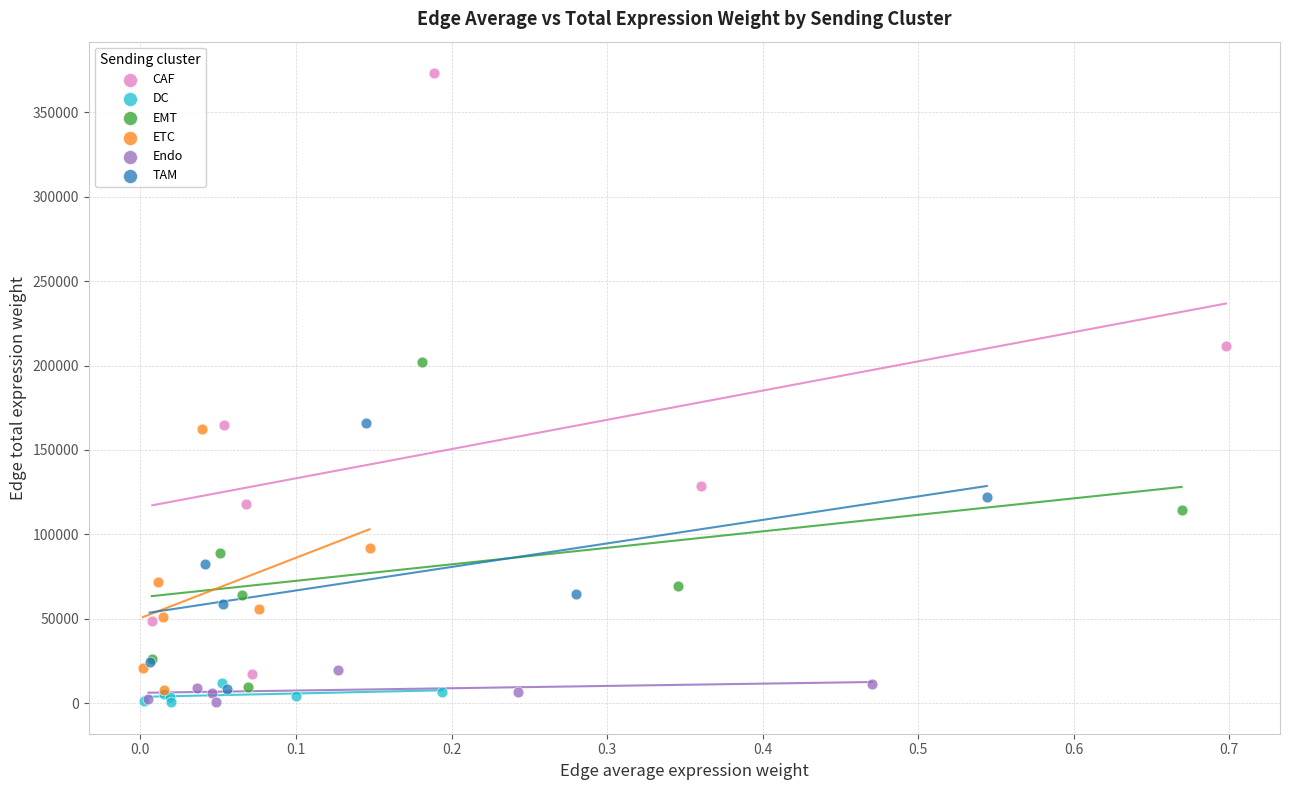

Which series has the largest Y range (max minus min)?

CAF